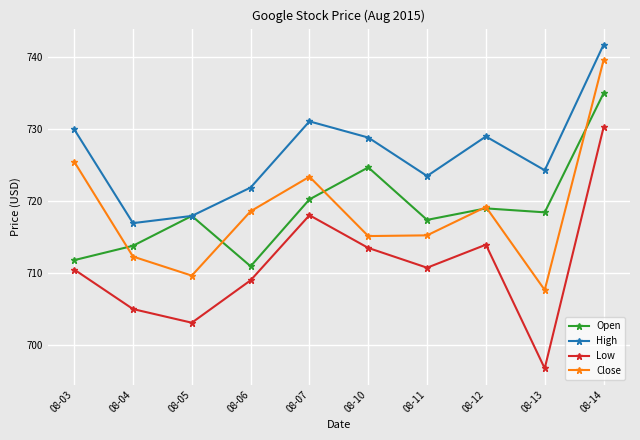

What are all the series names shown in the legend?

Open, High, Low, Close